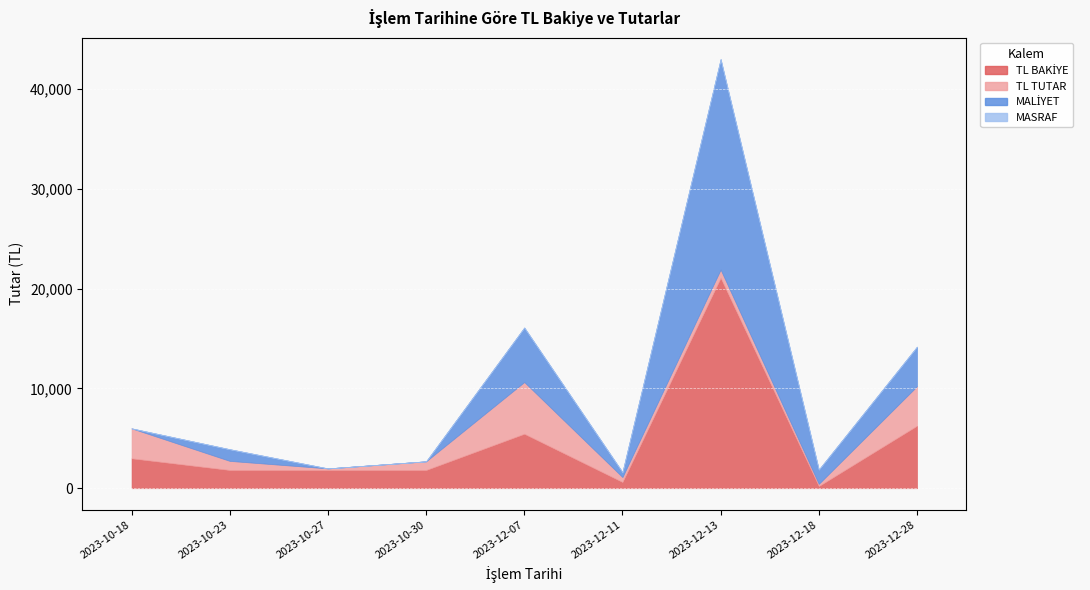

What is the label of the 8th point from the right?

2023-10-23